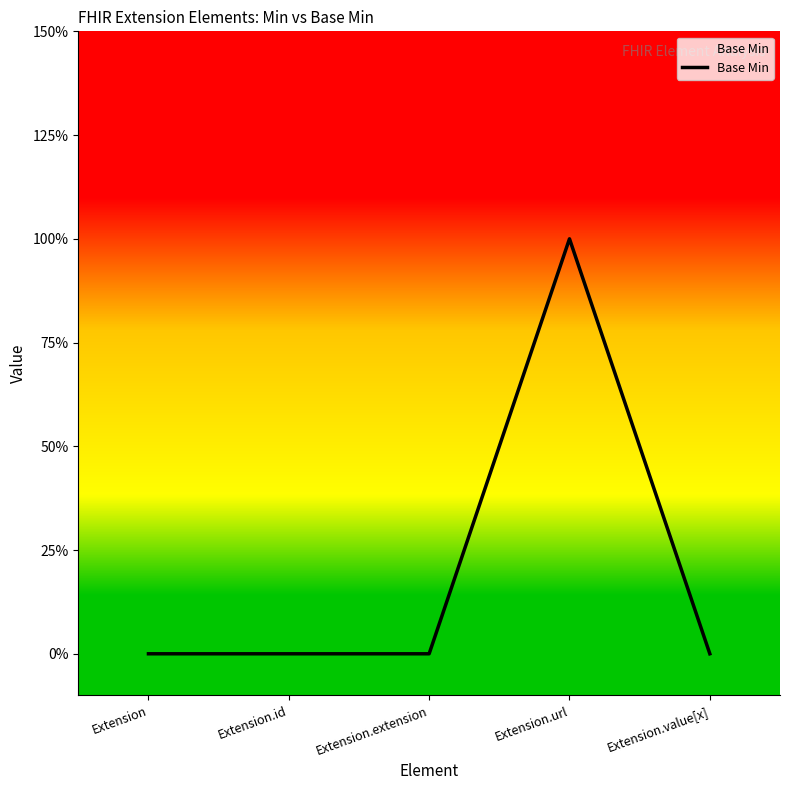

Rank the categories by value from highest to lowest.

Extension.url, Extension, Extension.id, Extension.extension, Extension.value[x]